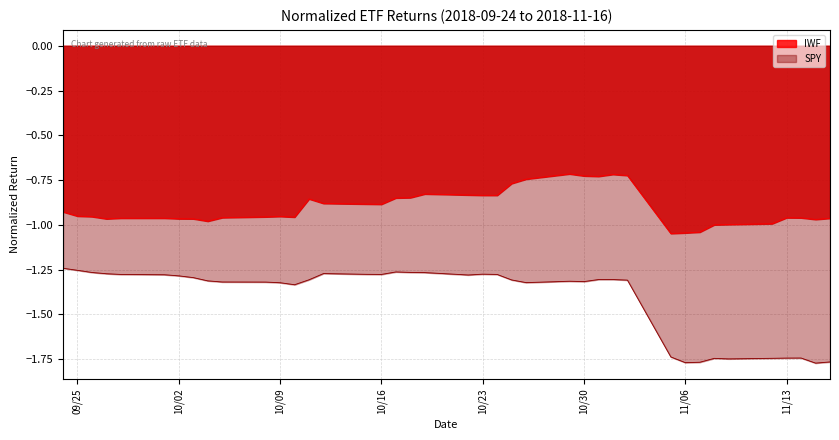

Rank the series by their average value, from lowest to highest.

SPY, IWF